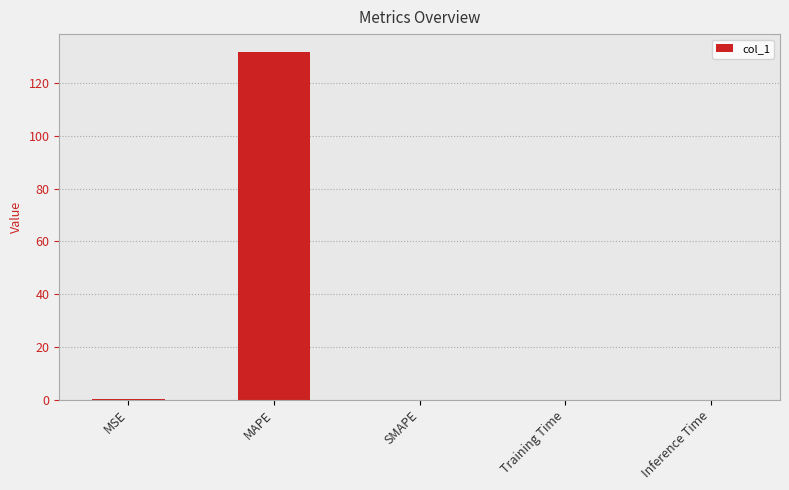

Count the number of categories in the chart.

5